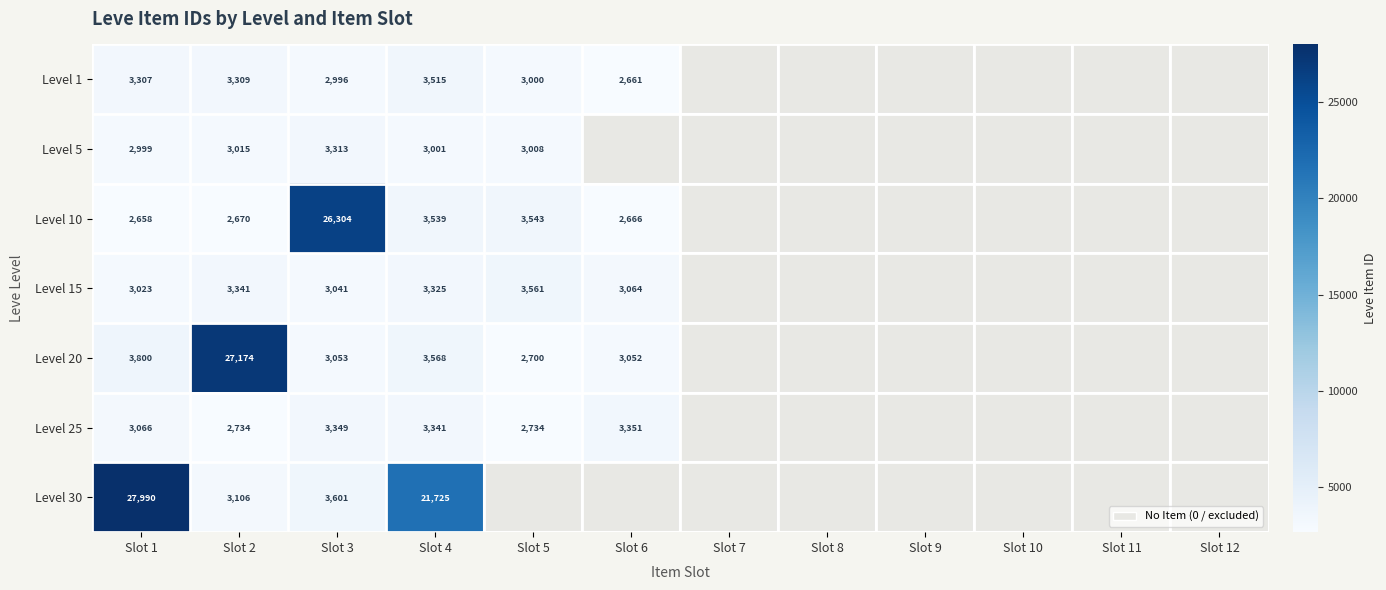

Is it true that Level 25 equals 5126.7 at Slot 1?

False